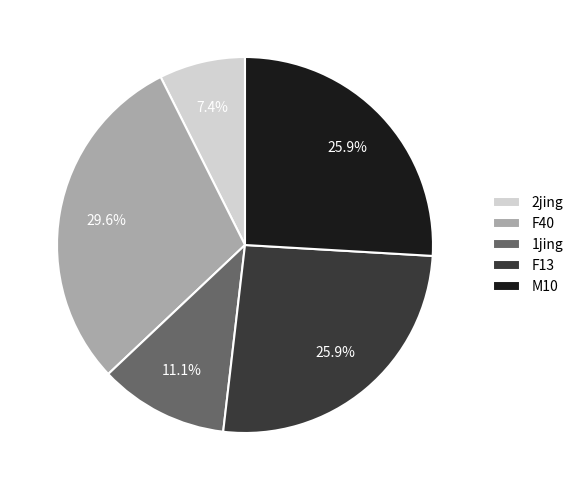

Approximately how many times larger is the value at 1jing compared to F13?

0.4